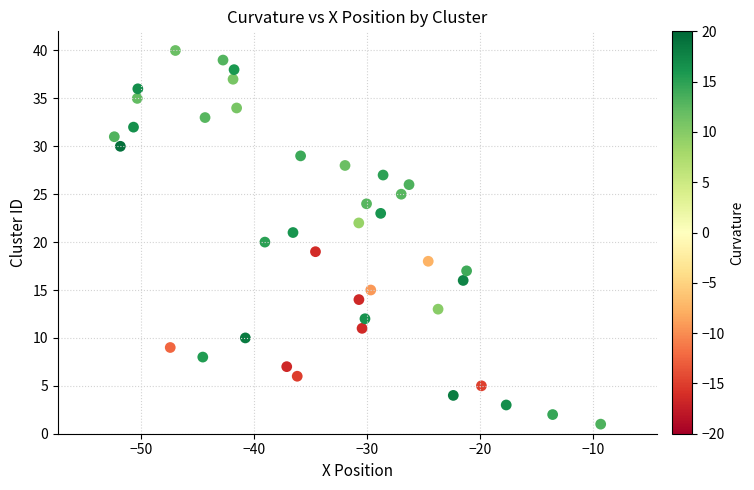

What is the range of Y values (max minus min)?

39